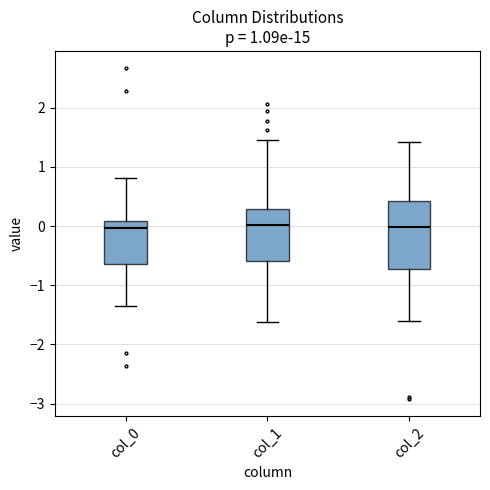

Which box is the tallest, from its lower edge to its upper edge?

col_2